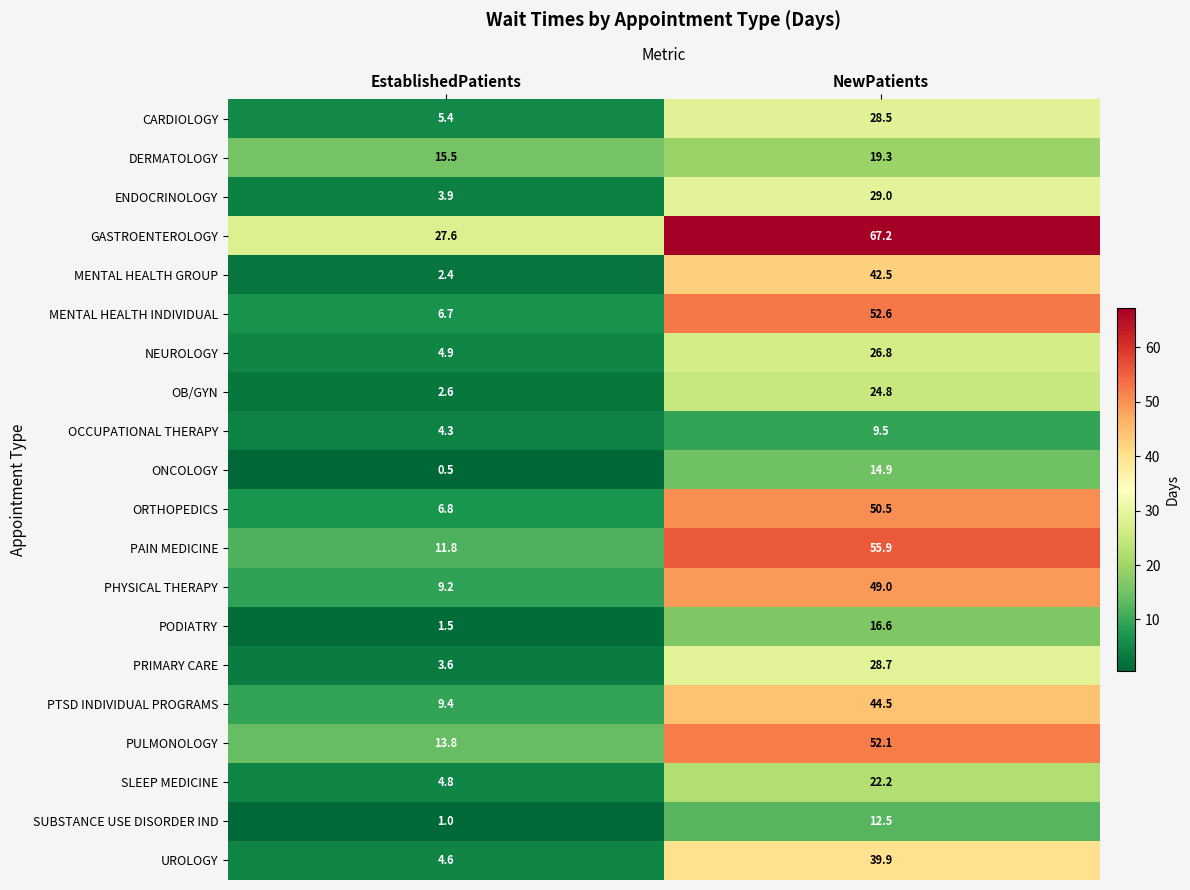

What is the spread (max minus min) of values at NewPatients?

57.7